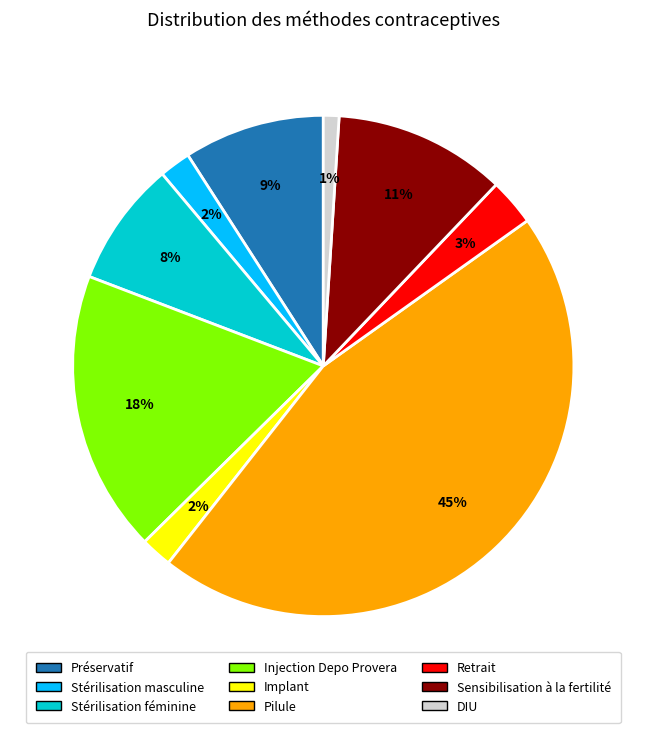

Is there any slice that represents more than half of the pie?

No